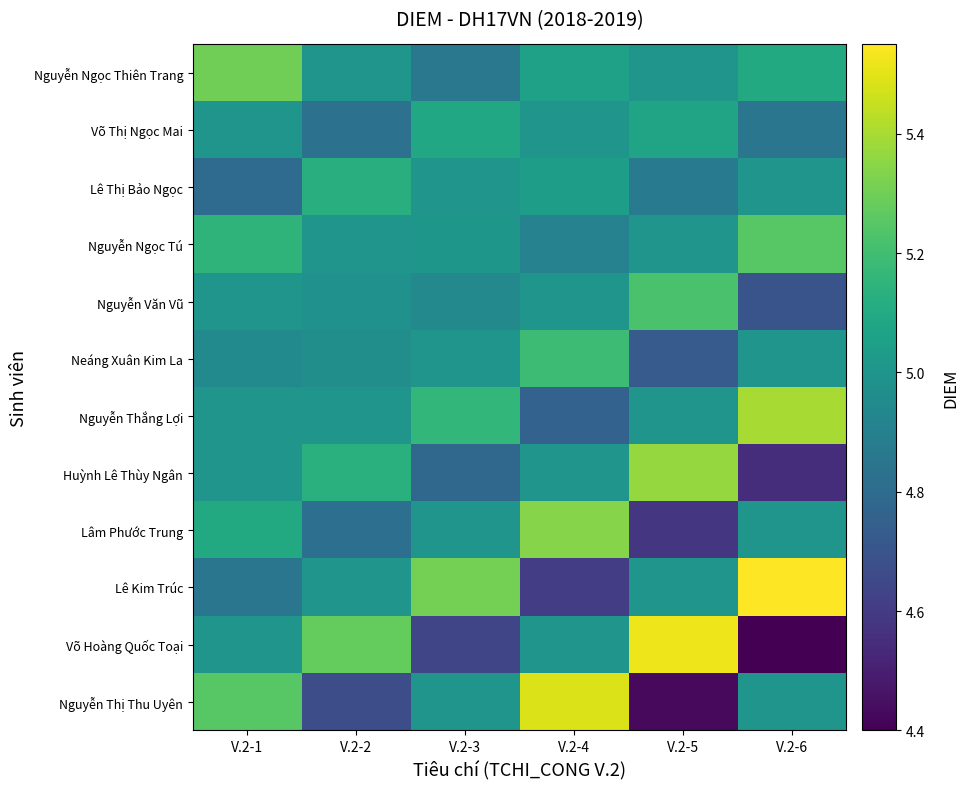

Reading left to right, what are all the values shown in this chart?

Nguyễn Ngọc Thiên Trang: V.2-1=5.3	V.2-2=5.0	V.2-3=4.9	V.2-4=5.1	V.2-5=5.0	V.2-6=5.1
Võ Thị Ngọc Mai: V.2-1=5.0	V.2-2=4.8	V.2-3=5.1	V.2-4=5.0	V.2-5=5.1	V.2-6=4.8
Lê Thị Bảo Ngọc: V.2-1=4.8	V.2-2=5.1	V.2-3=5.0	V.2-4=5.0	V.2-5=4.9	V.2-6=5.0
Nguyễn Ngọc Tú: V.2-1=5.2	V.2-2=5.0	V.2-3=5.0	V.2-4=4.9	V.2-5=5.0	V.2-6=5.2
Nguyễn Văn Vũ: V.2-1=5.0	V.2-2=5.0	V.2-3=4.9	V.2-4=5.0	V.2-5=5.2	V.2-6=4.7
Neáng Xuân Kim La: V.2-1=5.0	V.2-2=5.0	V.2-3=5.0	V.2-4=5.2	V.2-5=4.7	V.2-6=5.0
Nguyễn Thắng Lợi: V.2-1=5.0	V.2-2=5.0	V.2-3=5.2	V.2-4=4.8	V.2-5=5.0	V.2-6=5.4
Huỳnh Lê Thùy Ngân: V.2-1=5.0	V.2-2=5.1	V.2-3=4.8	V.2-4=5.0	V.2-5=5.4	V.2-6=4.5
Lâm Phước Trung: V.2-1=5.1	V.2-2=4.8	V.2-3=5.0	V.2-4=5.3	V.2-5=4.6	V.2-6=5.0
Lê Kim Trúc: V.2-1=4.8	V.2-2=5.0	V.2-3=5.3	V.2-4=4.6	V.2-5=5.0	V.2-6=5.5
Võ Hoàng Quốc Toại: V.2-1=5.0	V.2-2=5.3	V.2-3=4.6	V.2-4=5.0	V.2-5=5.5	V.2-6=4.4
Nguyễn Thị Thu Uyên: V.2-1=5.2	V.2-2=4.7	V.2-3=5.0	V.2-4=5.5	V.2-5=4.4	V.2-6=5.0